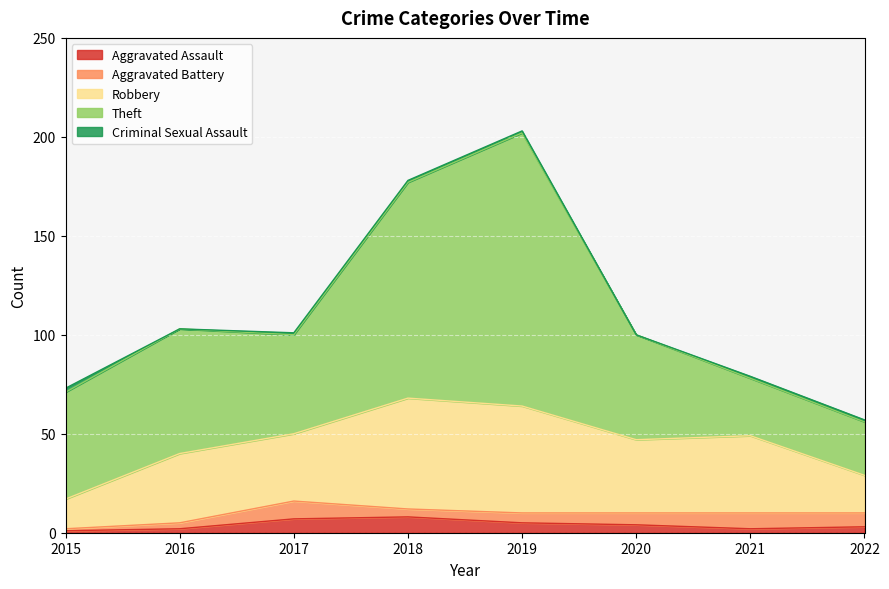

The Aggravated Assault series shows 3 at 2016. True or false?

False